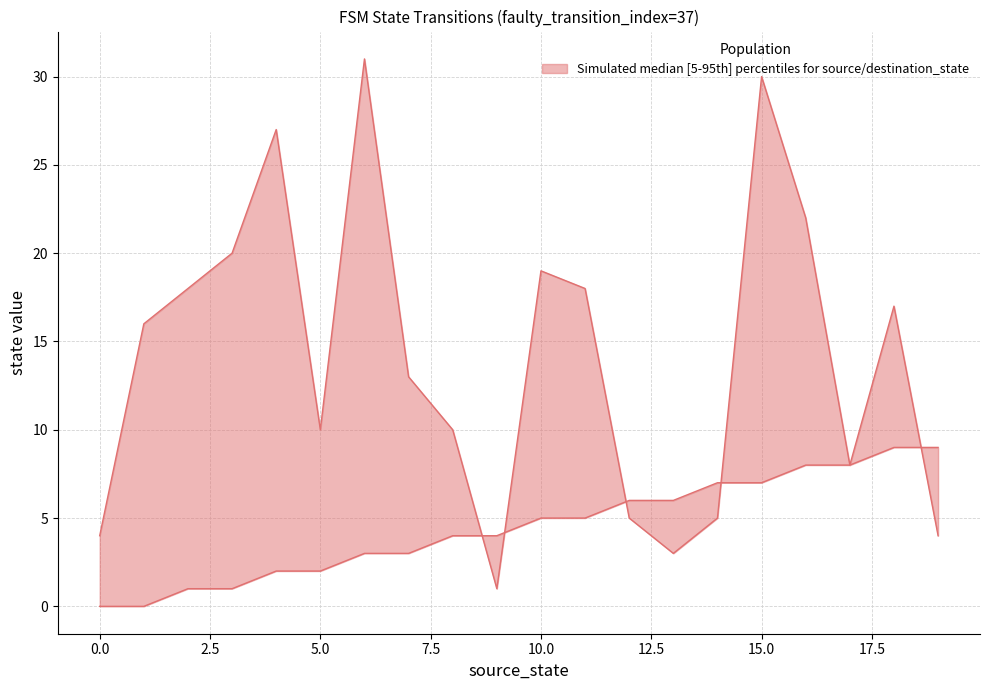

How many intersections are there between destination_state and source_state?

5